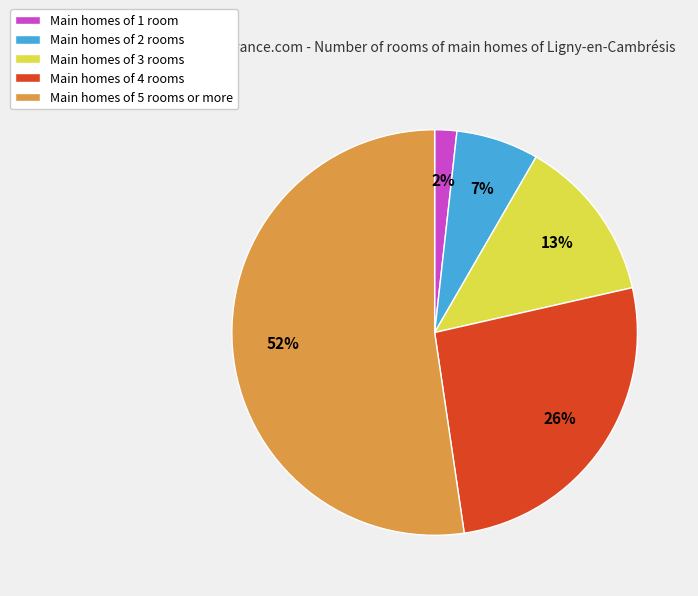

Between Main homes of 3 rooms and Main homes of 4 rooms, which is larger?

Main homes of 4 rooms